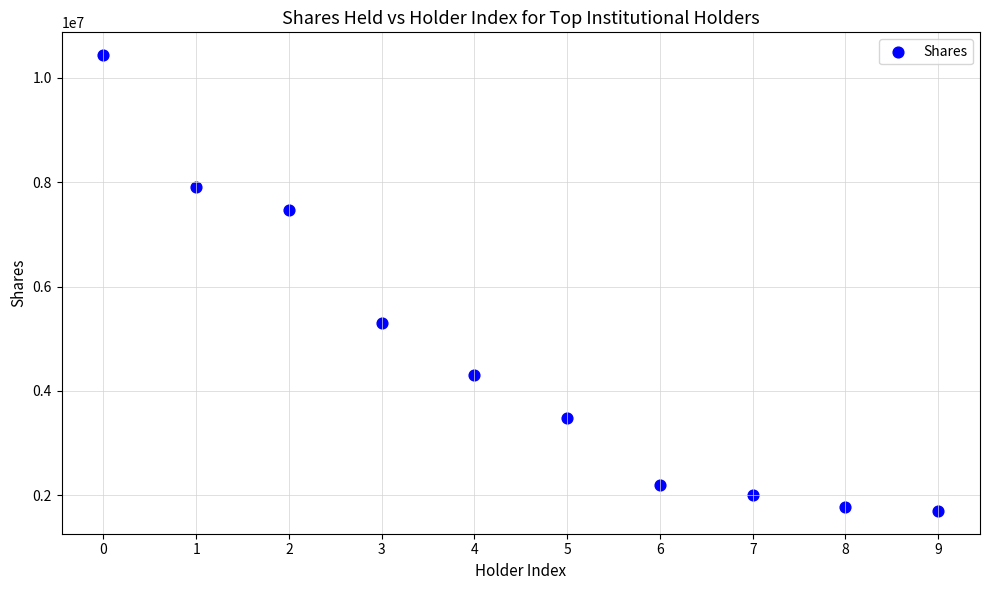

What is the average Y value?

4657552